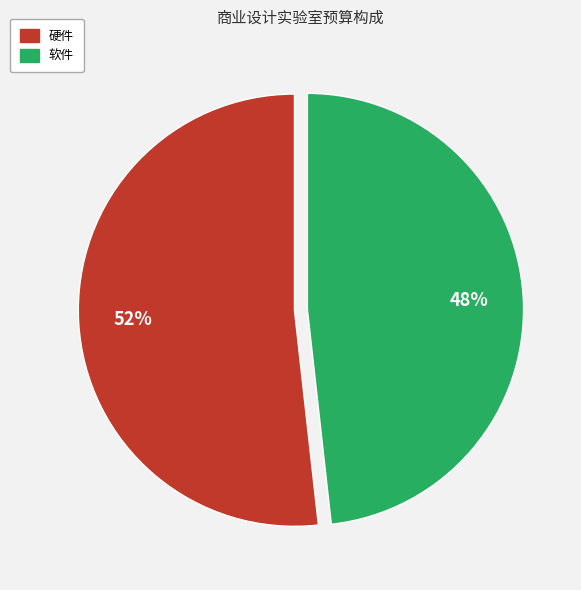

To the nearest percent, what portion does 软件 represent?

48%